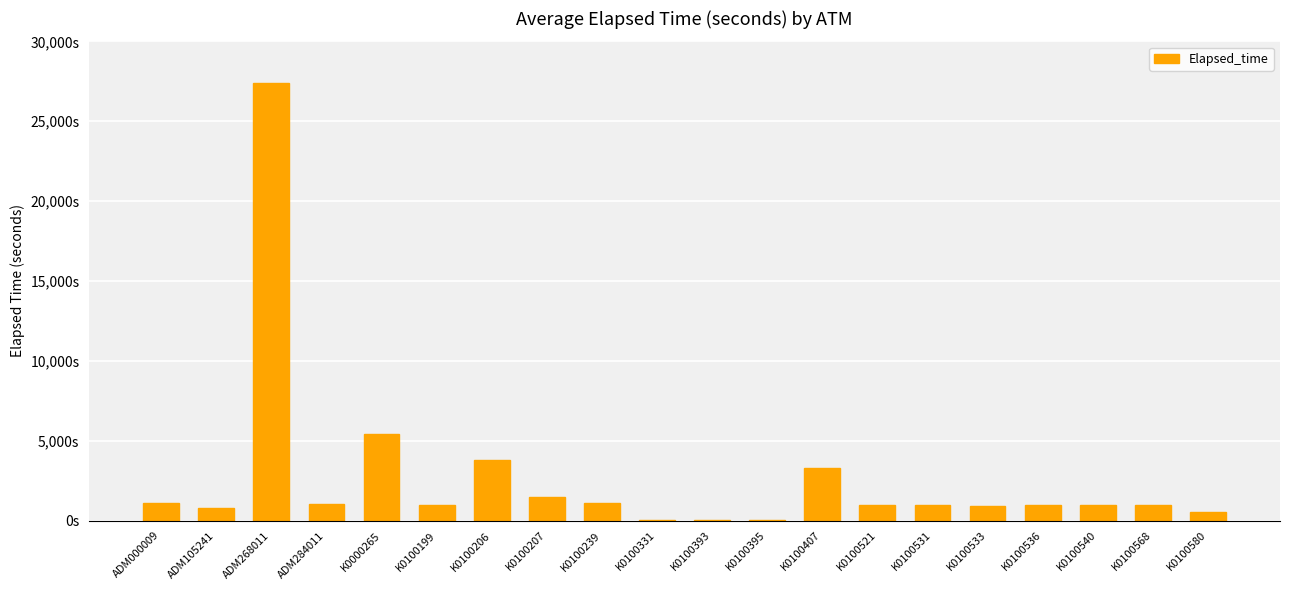

At which label is the value closest to 13708?

K0000265